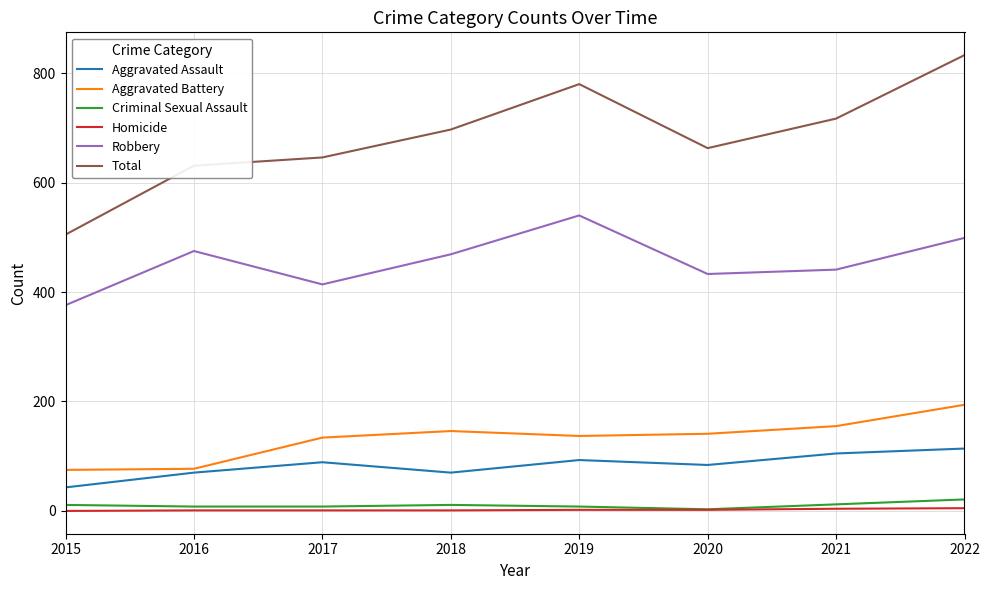

Read the Total value at 2022.

833